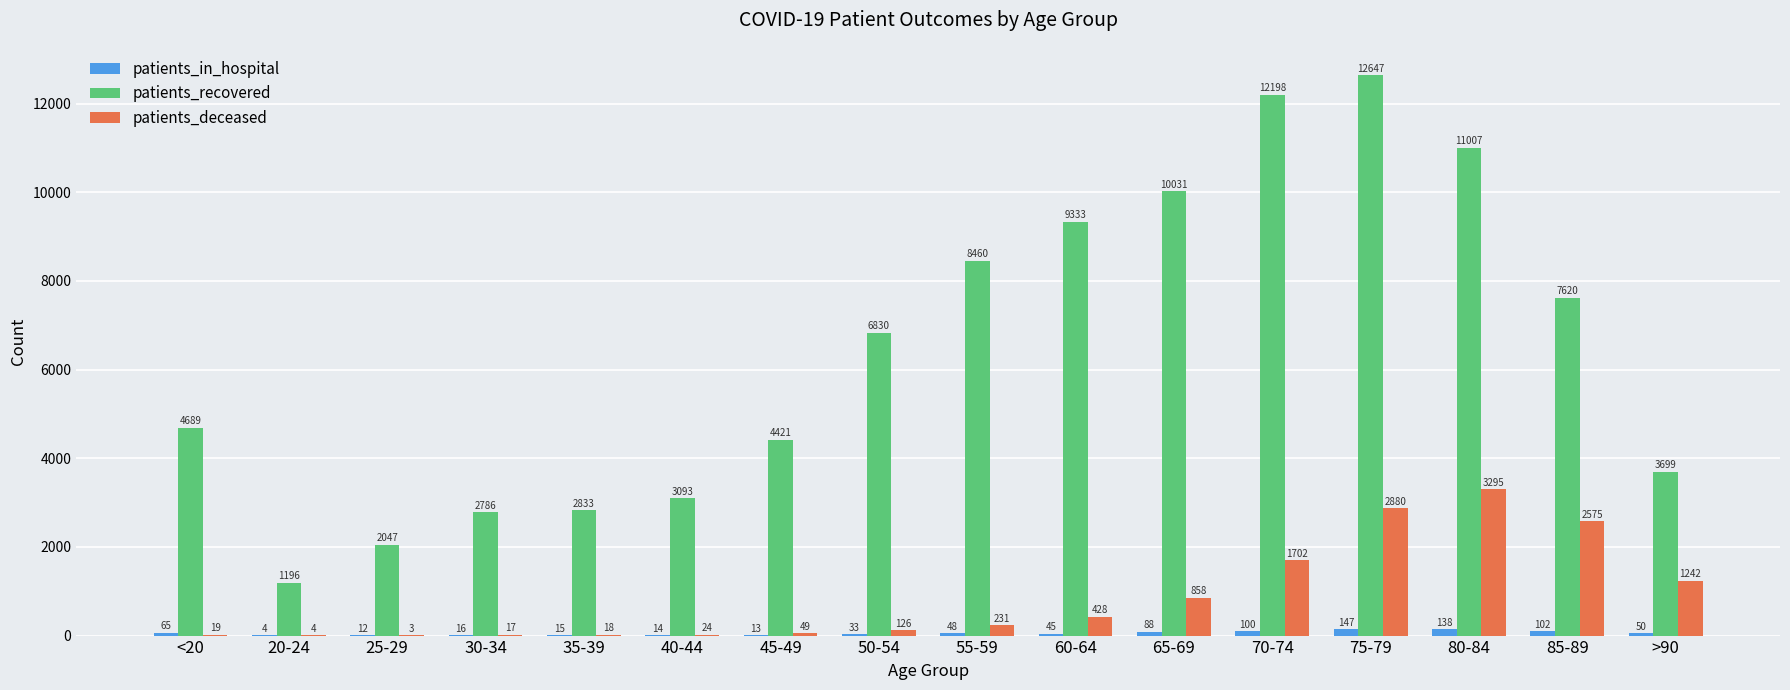

What is the average value of the patients_recovered series?

6431